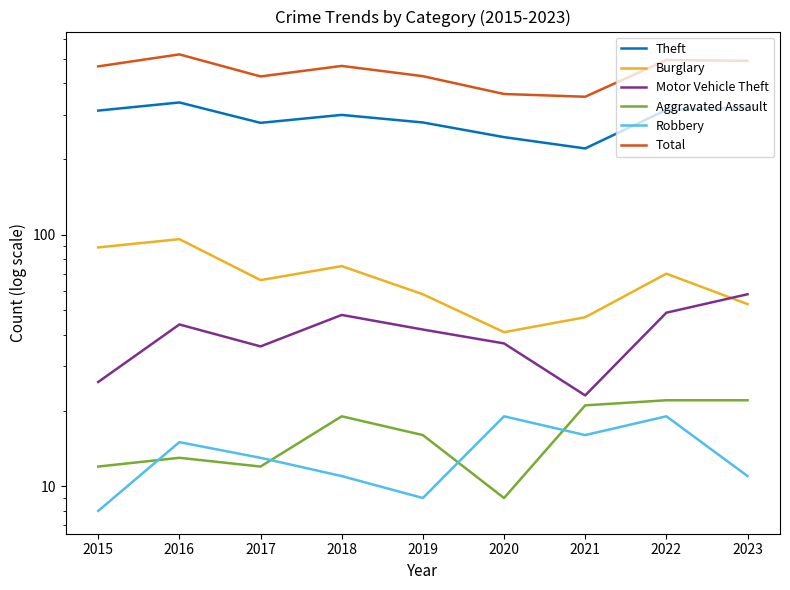

How many values in the Motor Vehicle Theft series exceed 42?

4